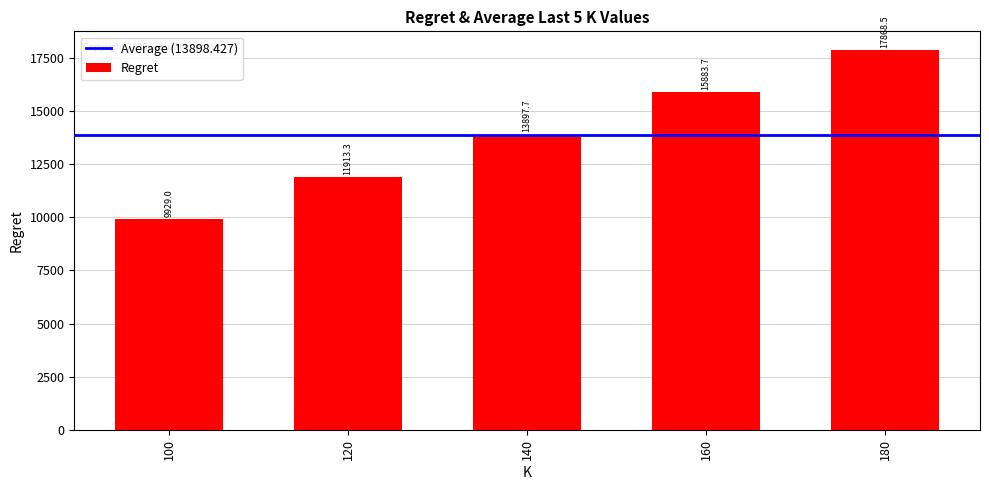

What is the ratio of the value at 100 to the value at 180?

0.6